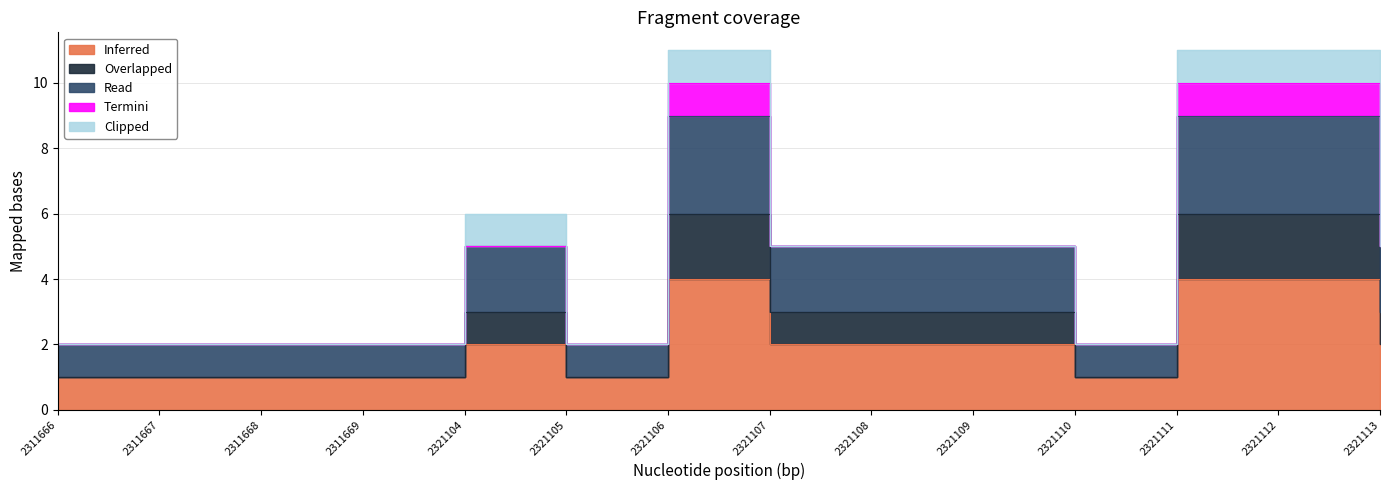

What is the minimum value shown in the chart?

1